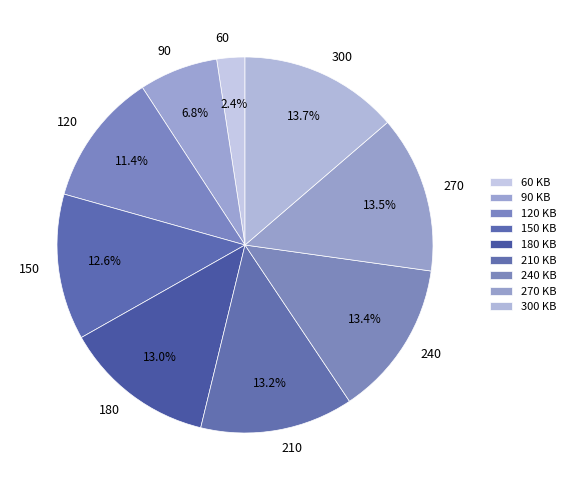

True or false: 120 accounts for 23% of the total.

False